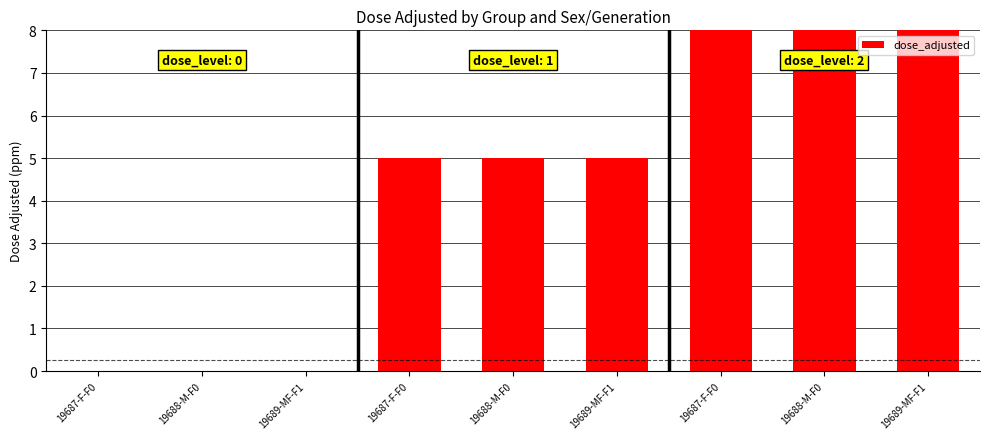

How many values are between 0 and 15?

9